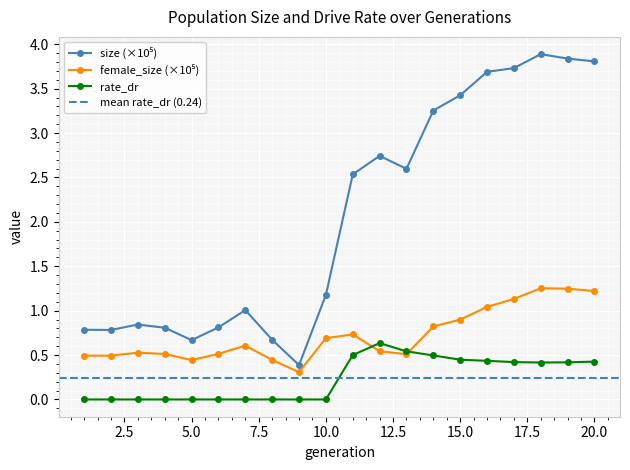

What is the approximate value of size at 3?

0.8